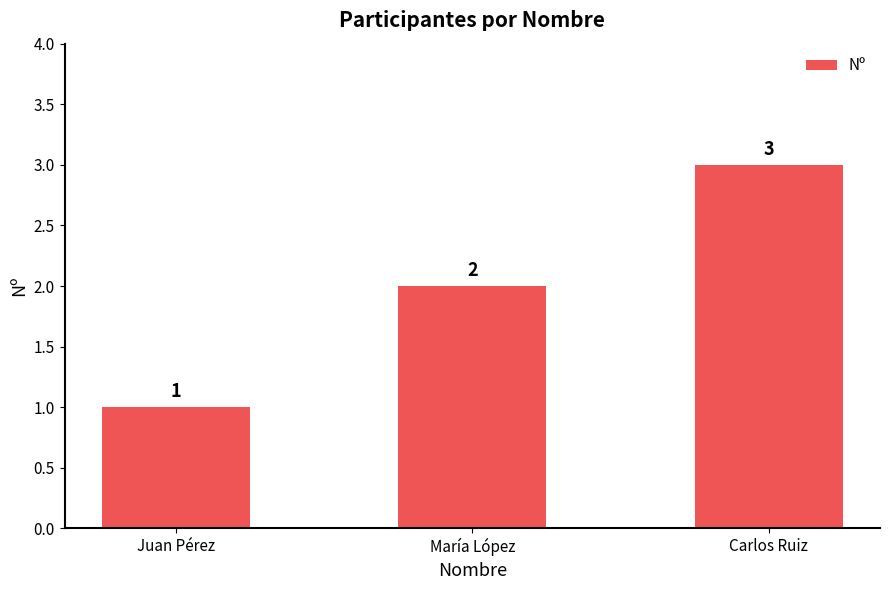

How many categories are shown in the chart?

3